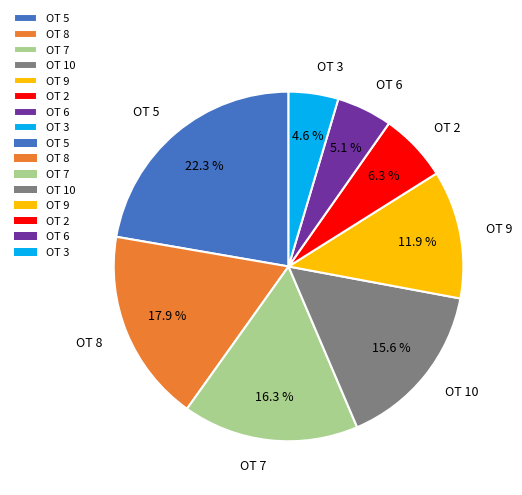

To the nearest percent, what is the average slice percentage?

12%